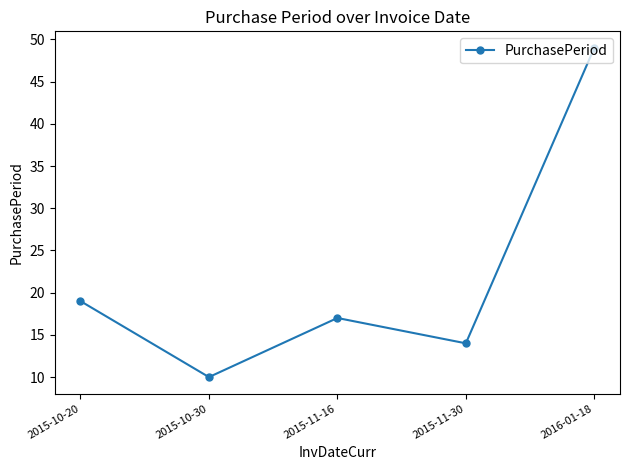

How many lines are shown in the chart?

1